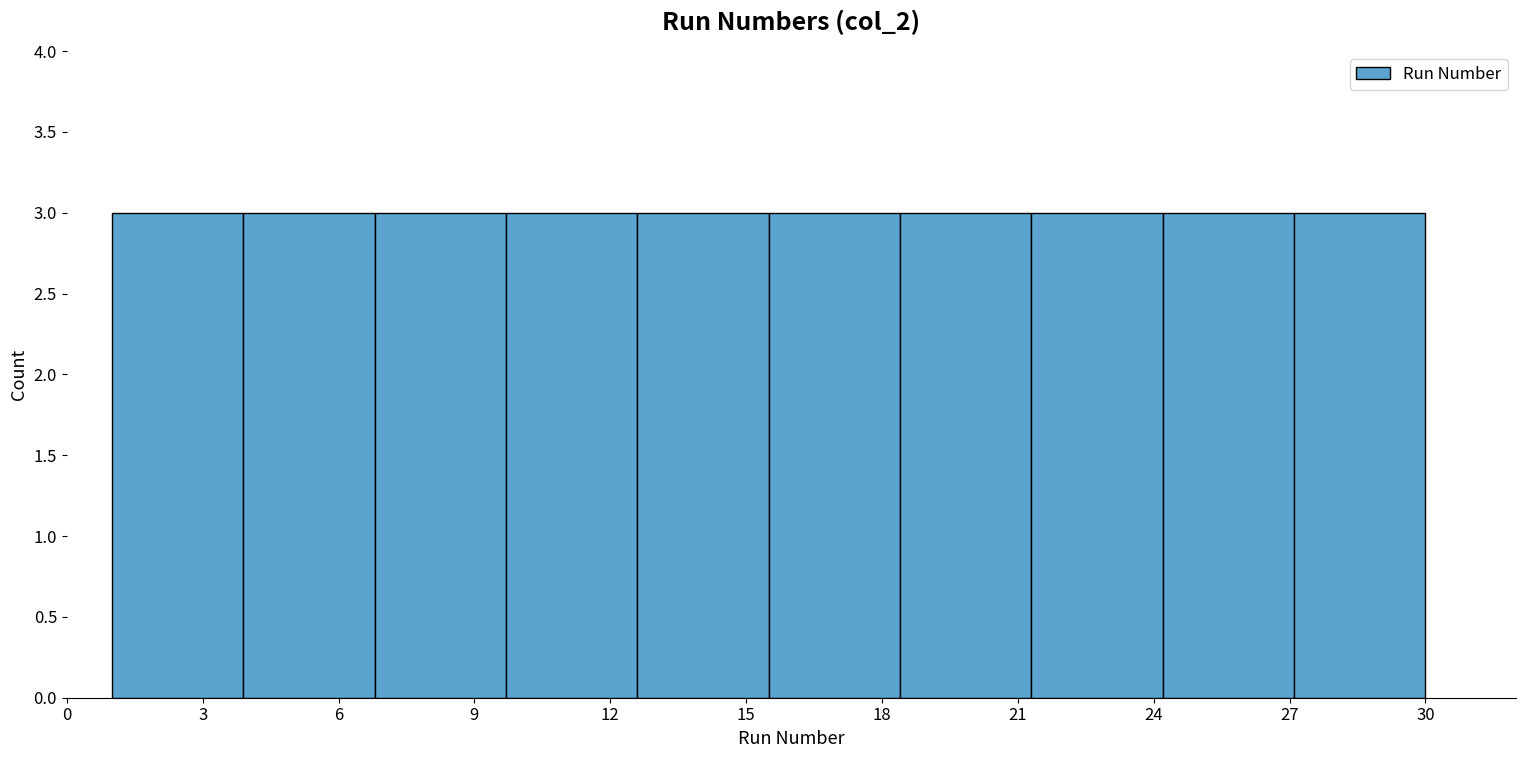

Reading left to right, list every bar in this chart as the range it spans on the x-axis followed by its height. Neither the bar edges nor the heights are printed on the chart, so give them approximately, as read against the axes.

1.0 to 3.9: 3
3.9 to 6.8: 3
6.8 to 9.7: 3
9.7 to 12.6: 3
12.6 to 15.5: 3
15.5 to 18.4: 3
18.4 to 21.3: 3
21.3 to 24.2: 3
24.2 to 27.1: 3
27.1 to 30.0: 3